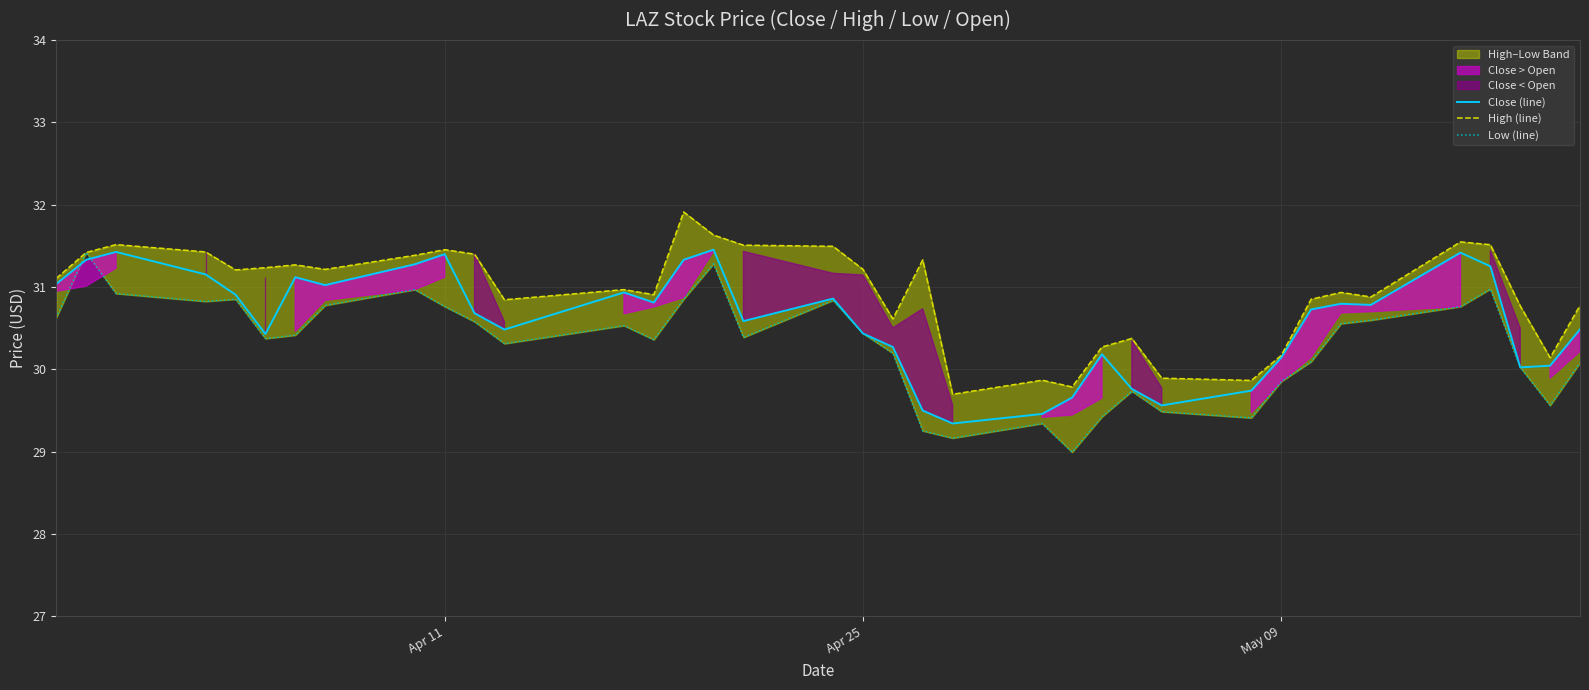

The value of Close (line) at Apr 11 is 12.6. True or false?

False